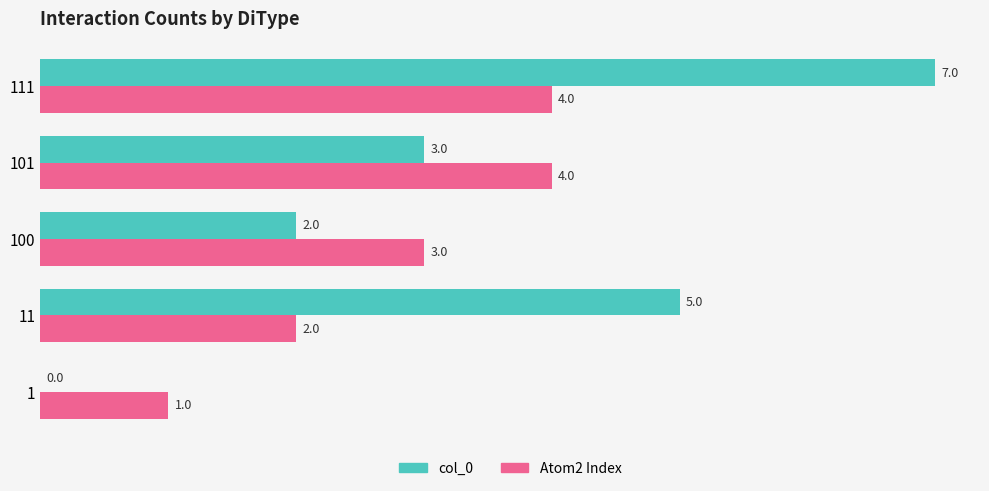

Which series has the largest range (max minus min)?

col_0